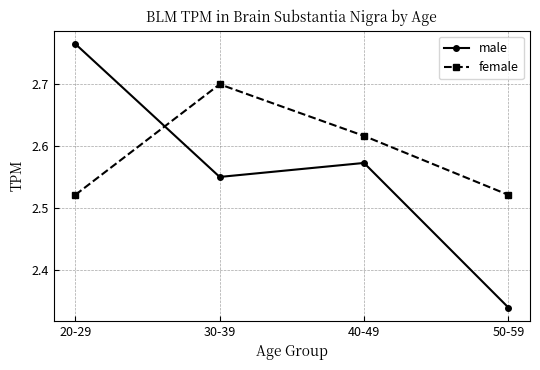

List the series in order of their peak value, lowest first.

female, male